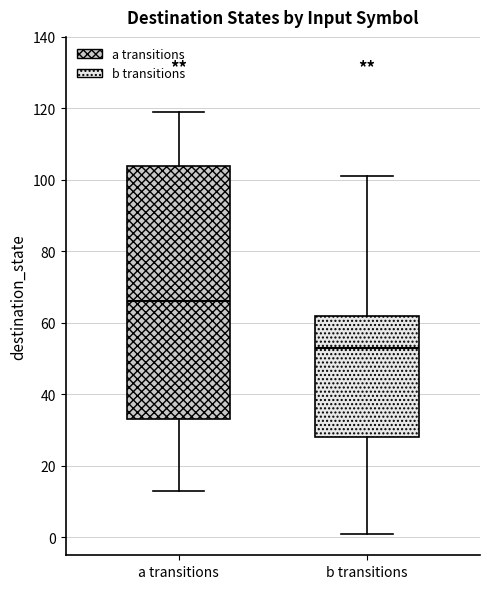

Which box has the highest median line?

a transitions